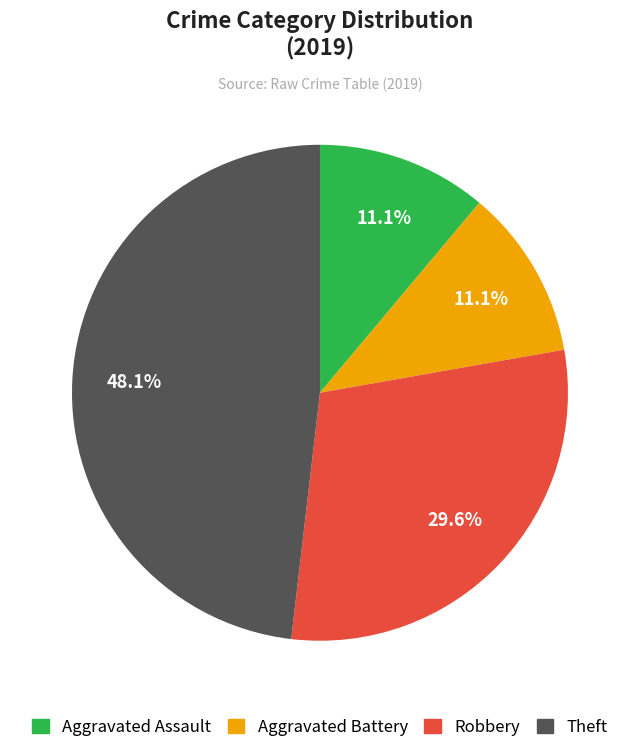

Is there any slice that represents more than half of the pie?

No